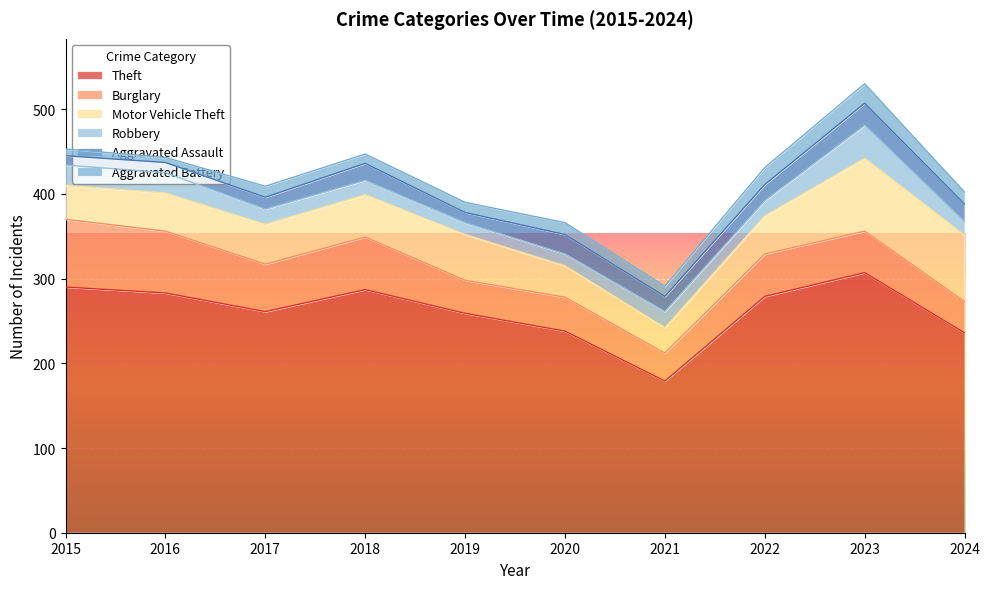

At which label does Motor Vehicle Theft reach its minimum?

2021